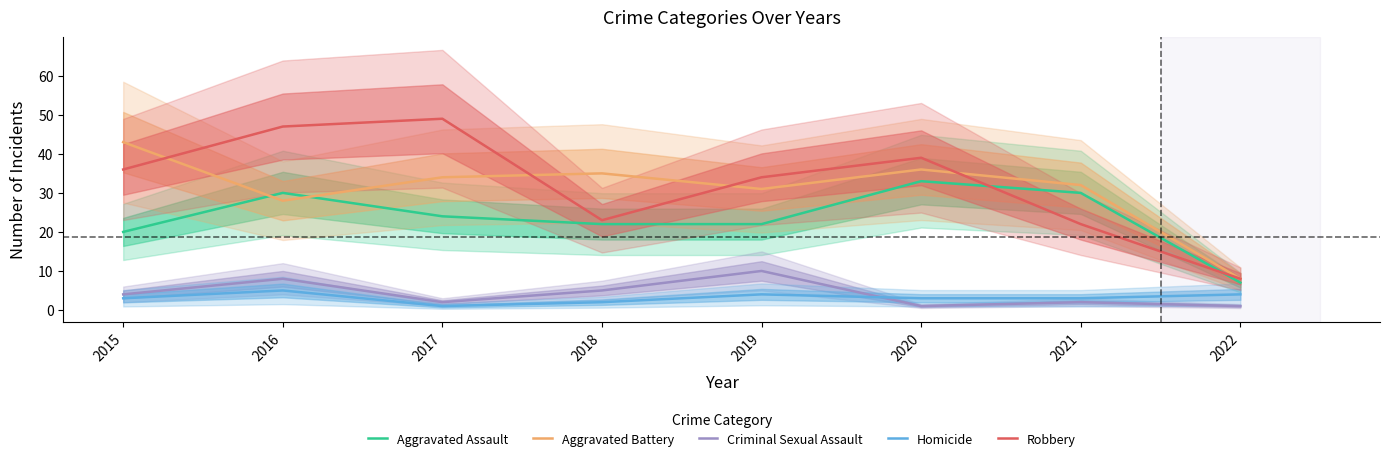

What are all the series names shown in the legend?

Aggravated Assault, Aggravated Battery, Criminal Sexual Assault, Homicide, Robbery